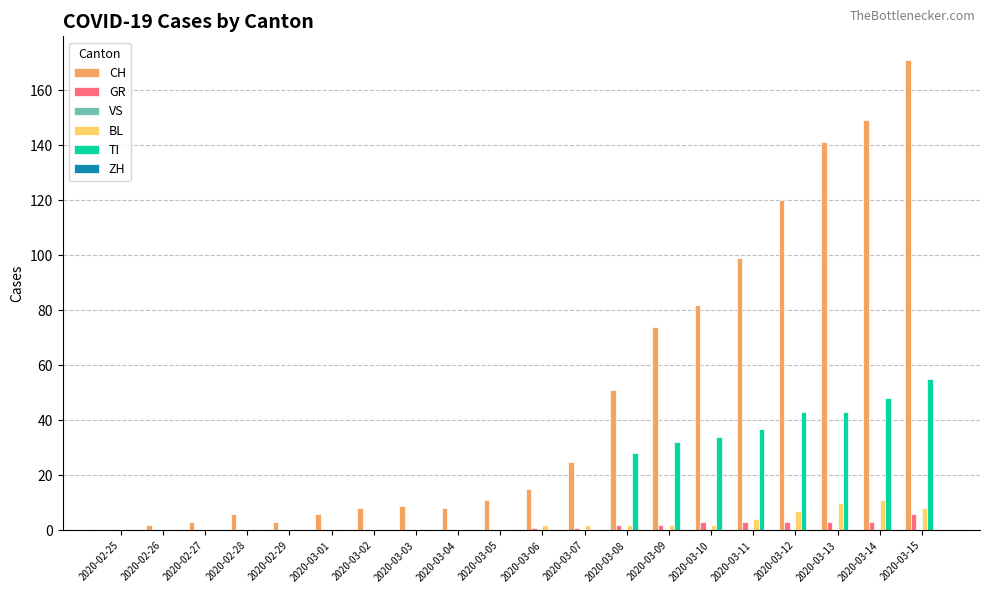

Between 2020-02-28 and 2020-03-15, which series saw the biggest shift?

CH